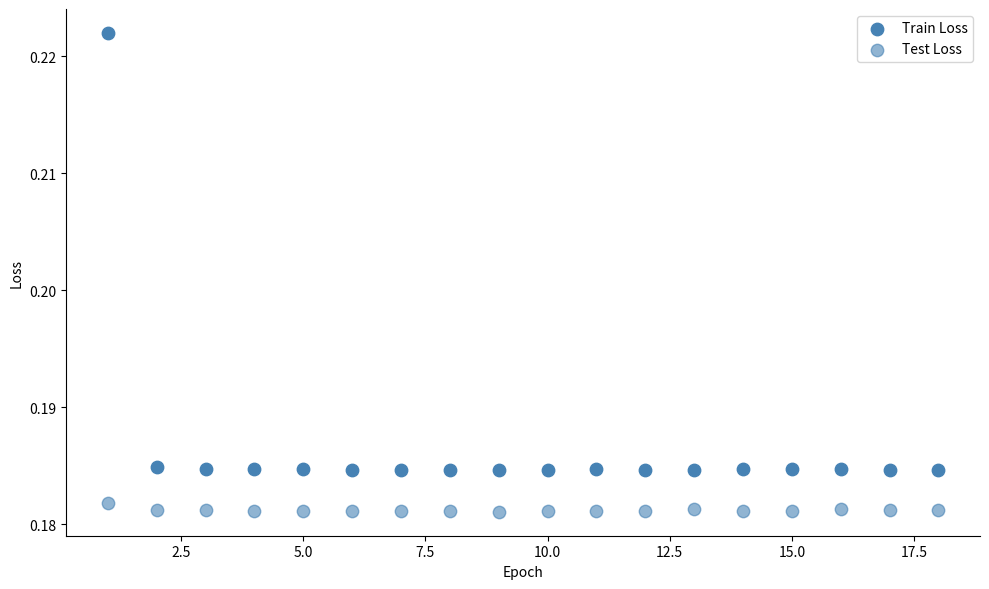

How many points are shown in the scatter plot?

36